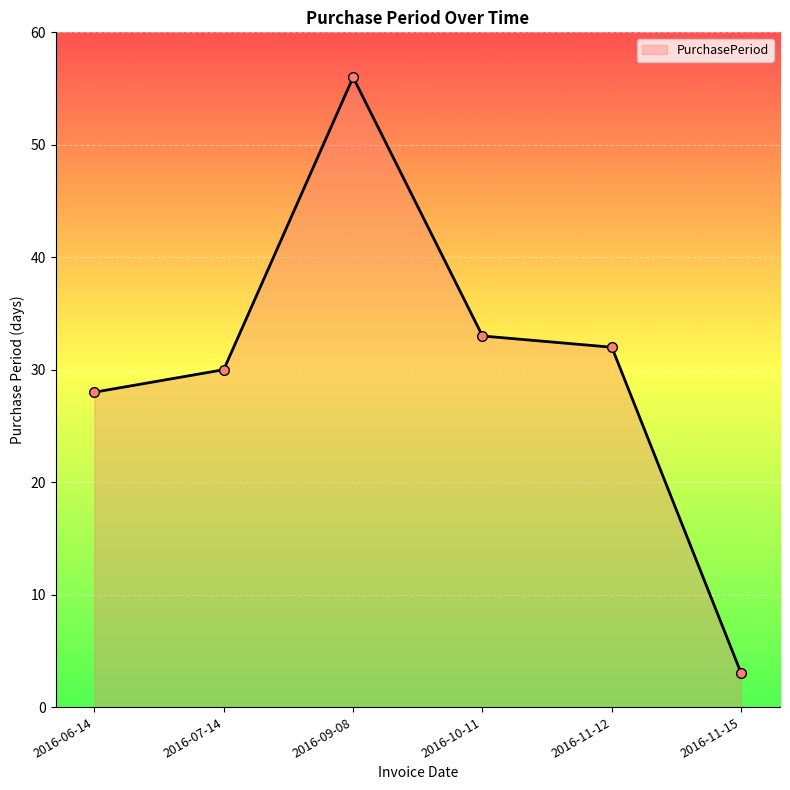

Rank the categories by value from lowest to highest.

2016-11-15, 2016-06-14, 2016-07-14, 2016-11-12, 2016-10-11, 2016-09-08